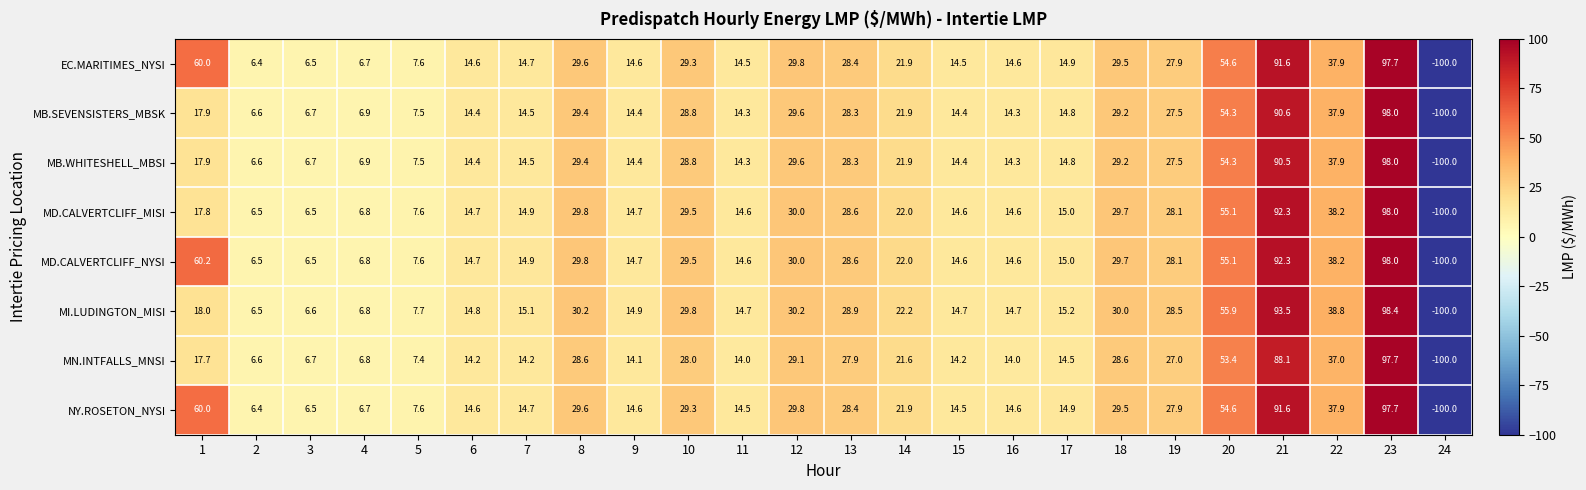

At which label does MB.SEVENSISTERS_MBSK reach its minimum?

24